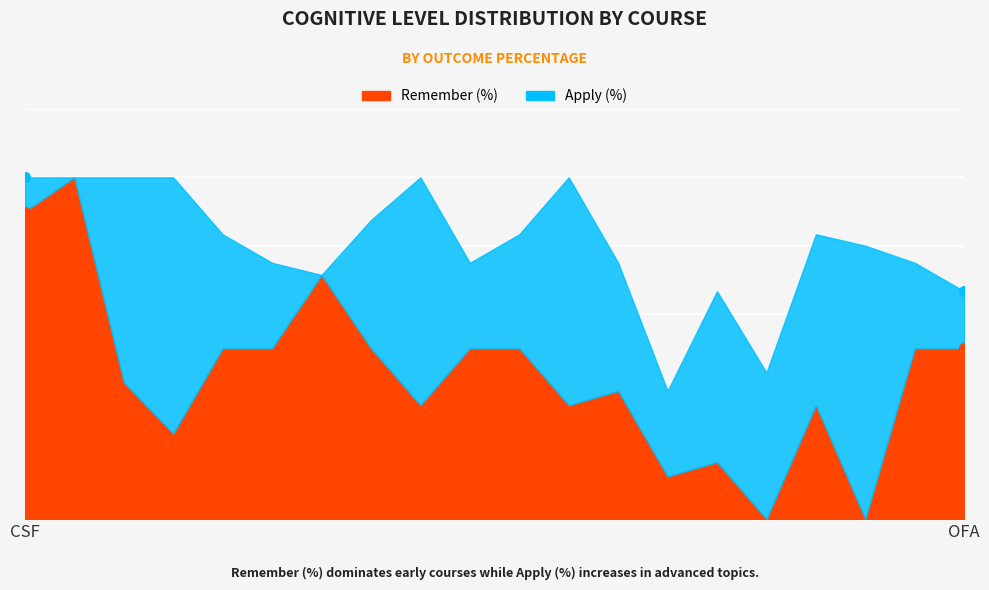

How many lines are shown in the chart?

2